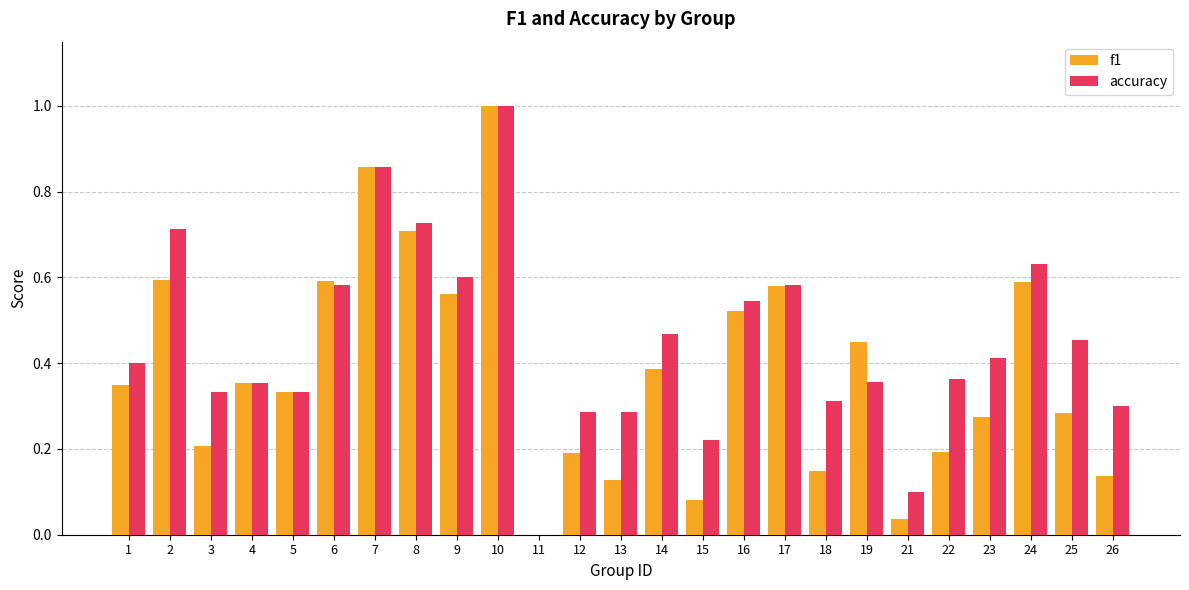

What is the sum of all accuracy values?

11.2